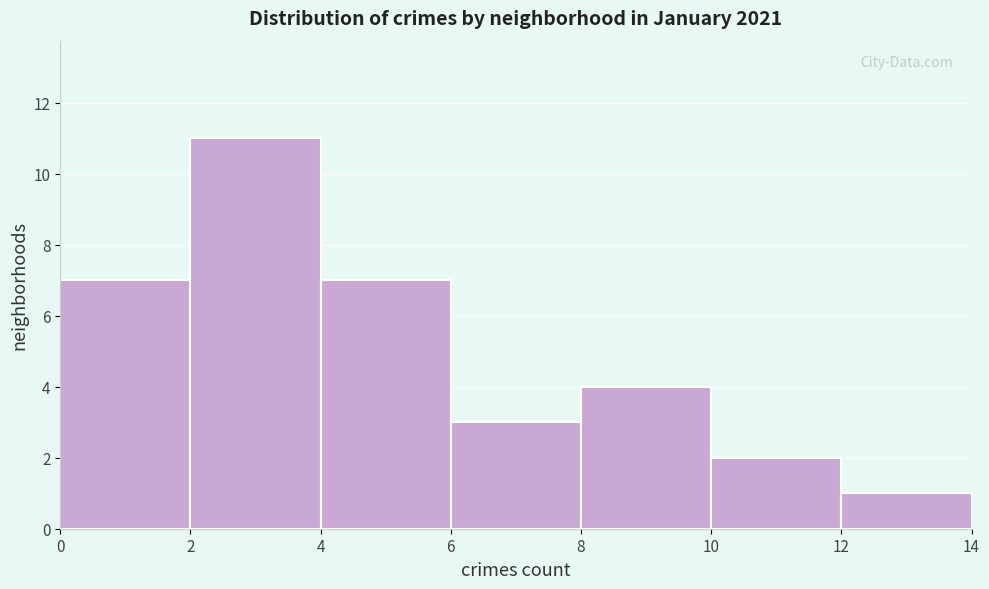

How tall is the bar that spans 12 to 14 on the x-axis? The values are not printed on the chart, so give them approximately, as read against the axis.

1